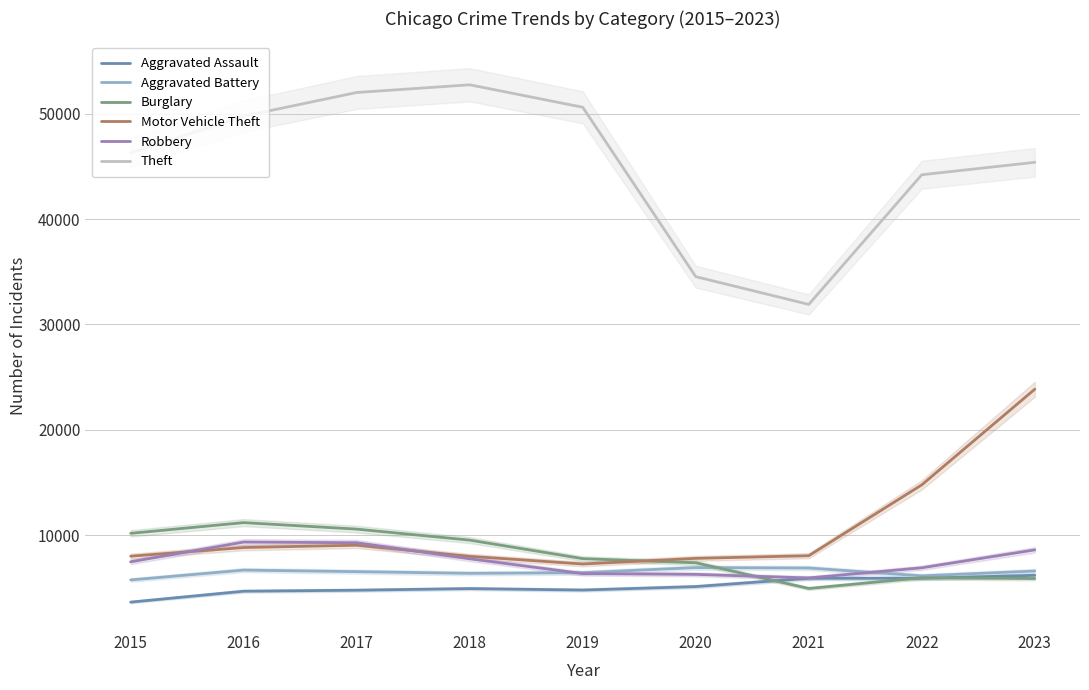

At which category does Motor Vehicle Theft reach its first local peak?

2017